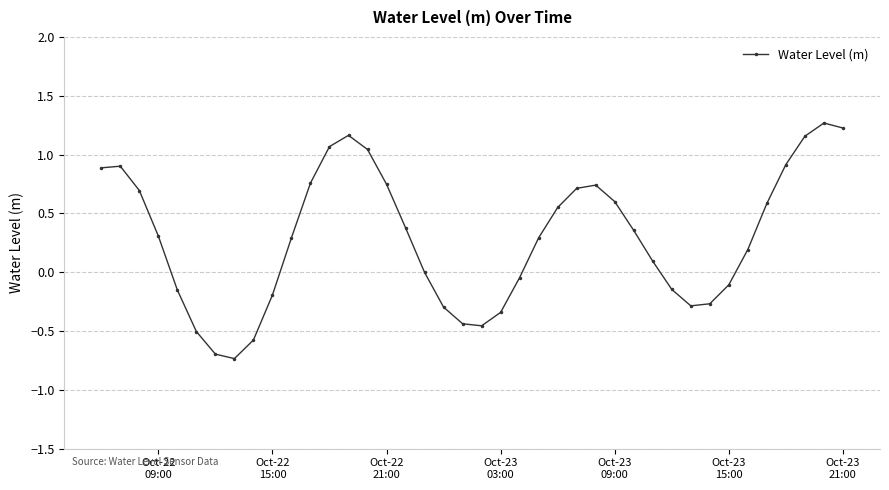

What is the difference between the maximum and minimum values?

2.0